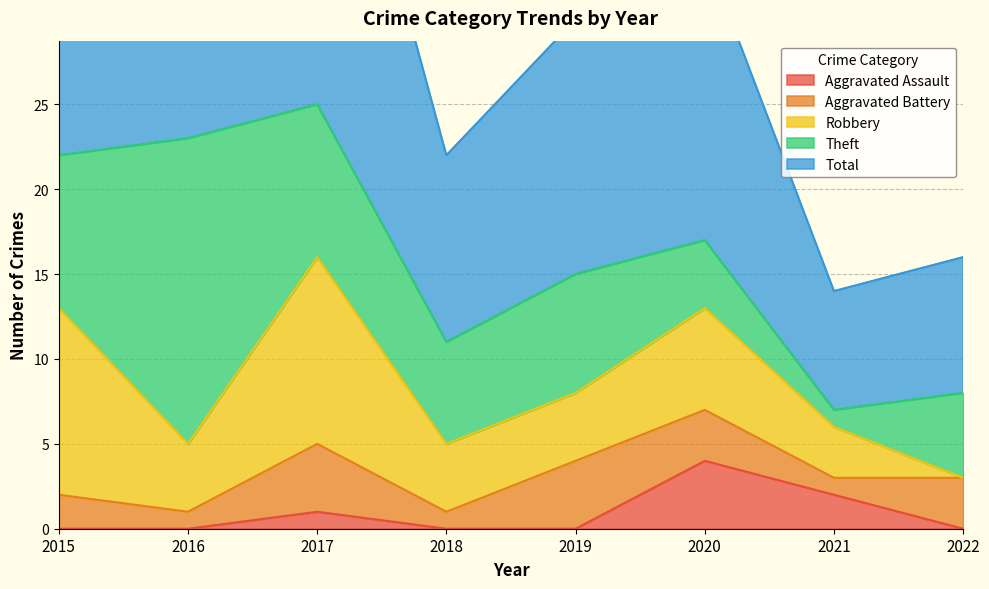

How many series are shown in this chart?

5